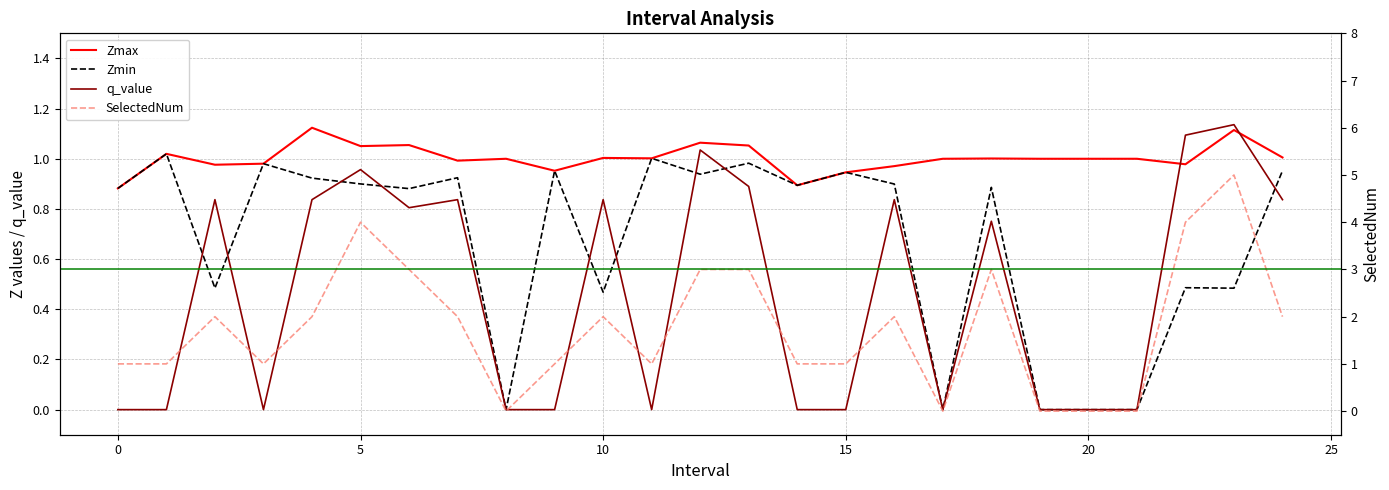

Does the chart display data point markers on the line(s)?

No